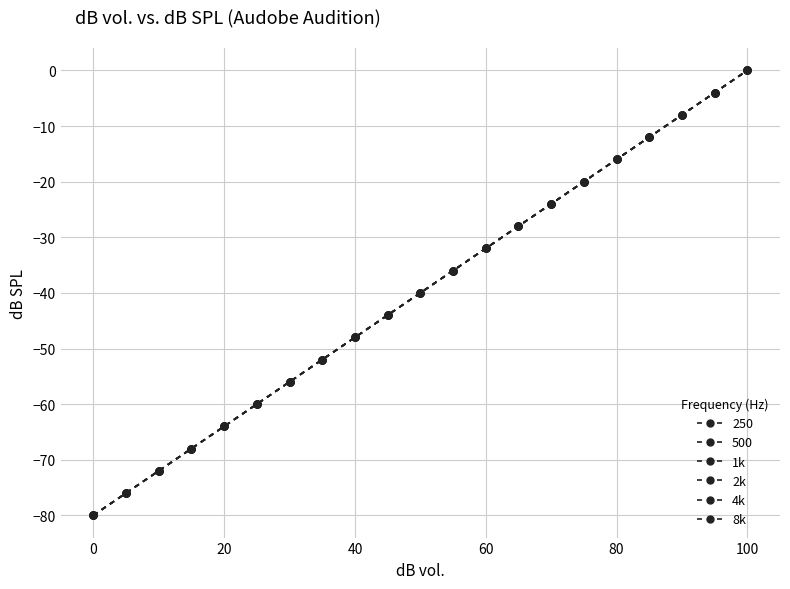

What is the lowest value of the 1k series?

-80